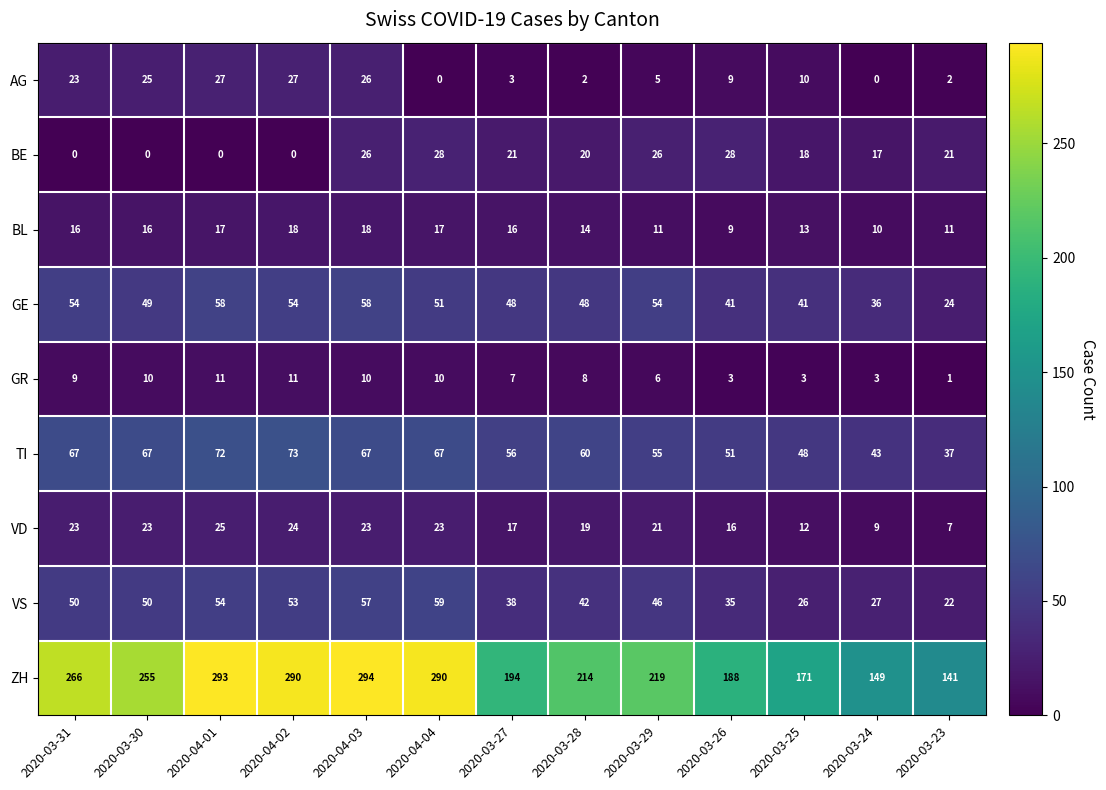

Rank the series by their maximum value, from highest to lowest.

ZH, TI, VS, GE, BE, AG, VD, BL, GR